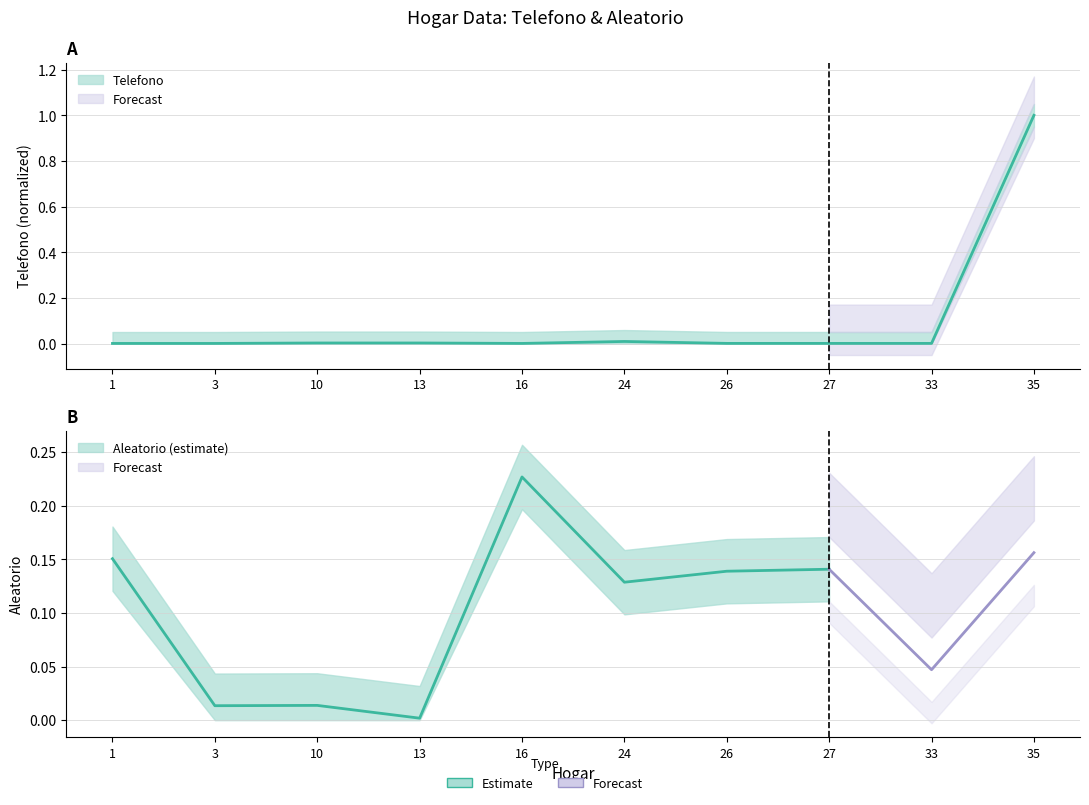

At which category does the data reach its first local valley?

3